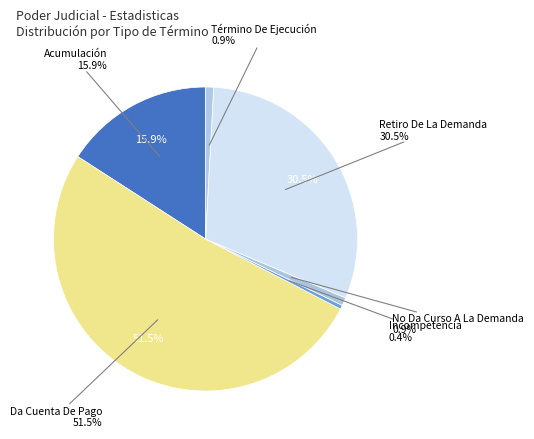

To the nearest percent, what portion does Acumulación represent?

16%